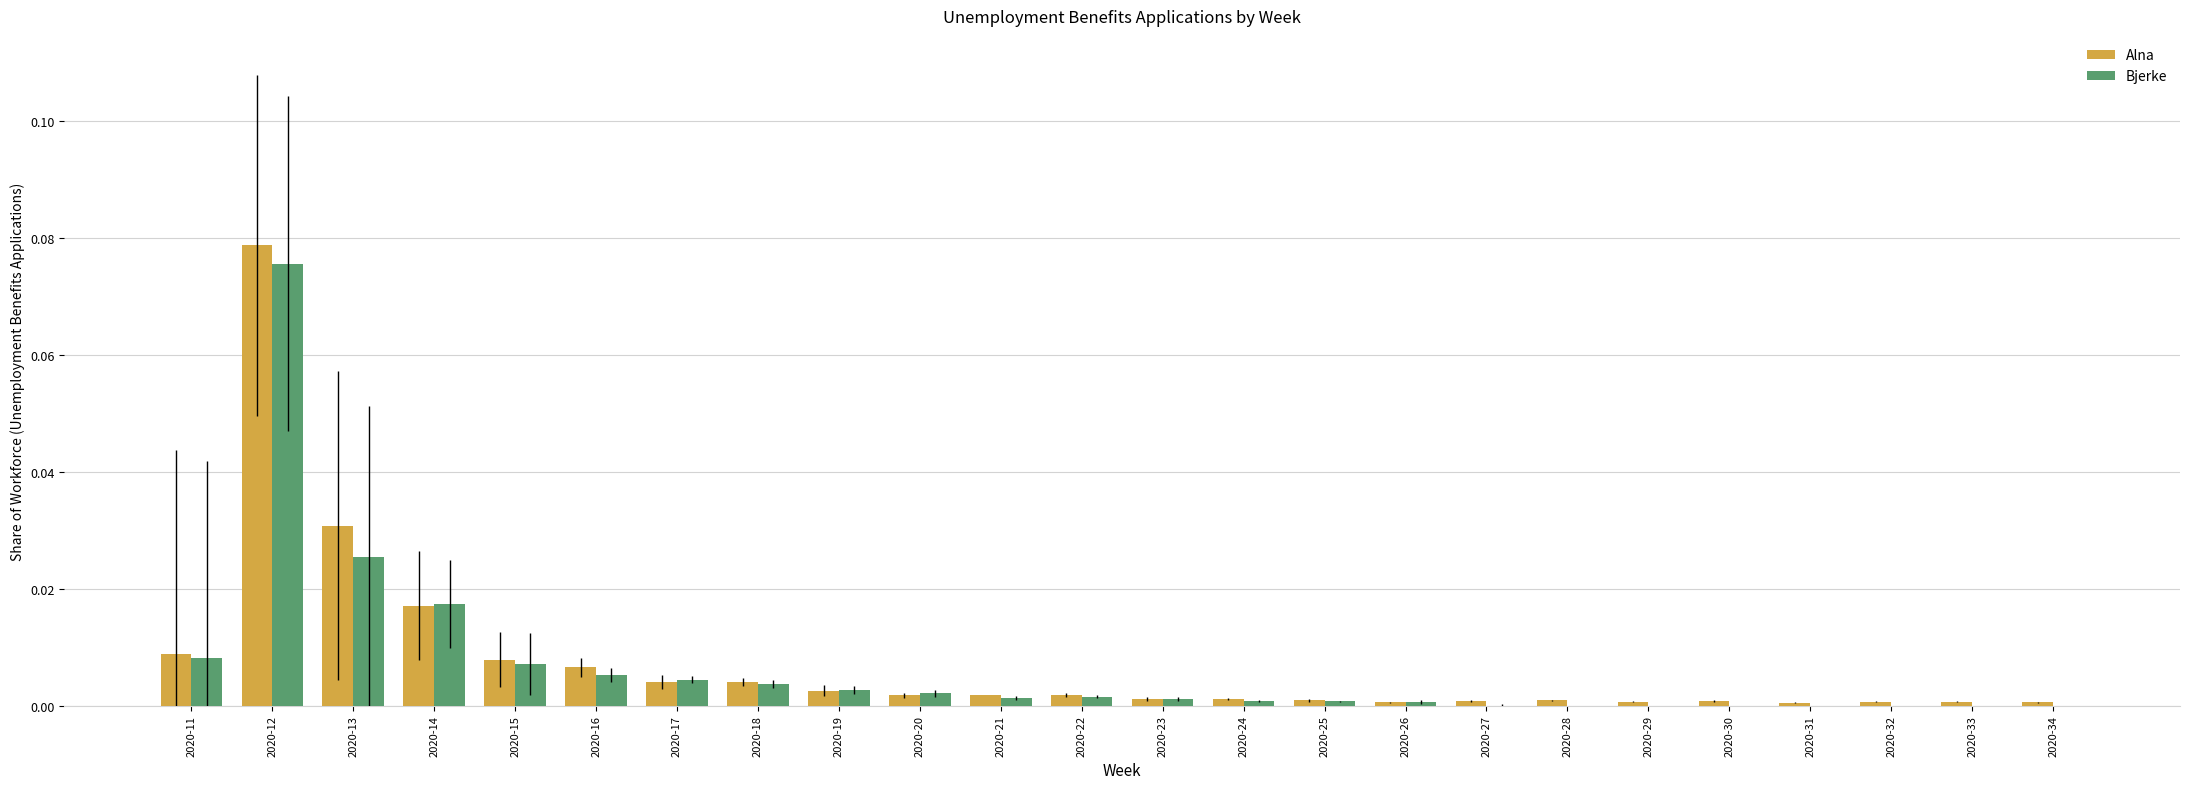

Which category has the highest value across all series?

2020-12